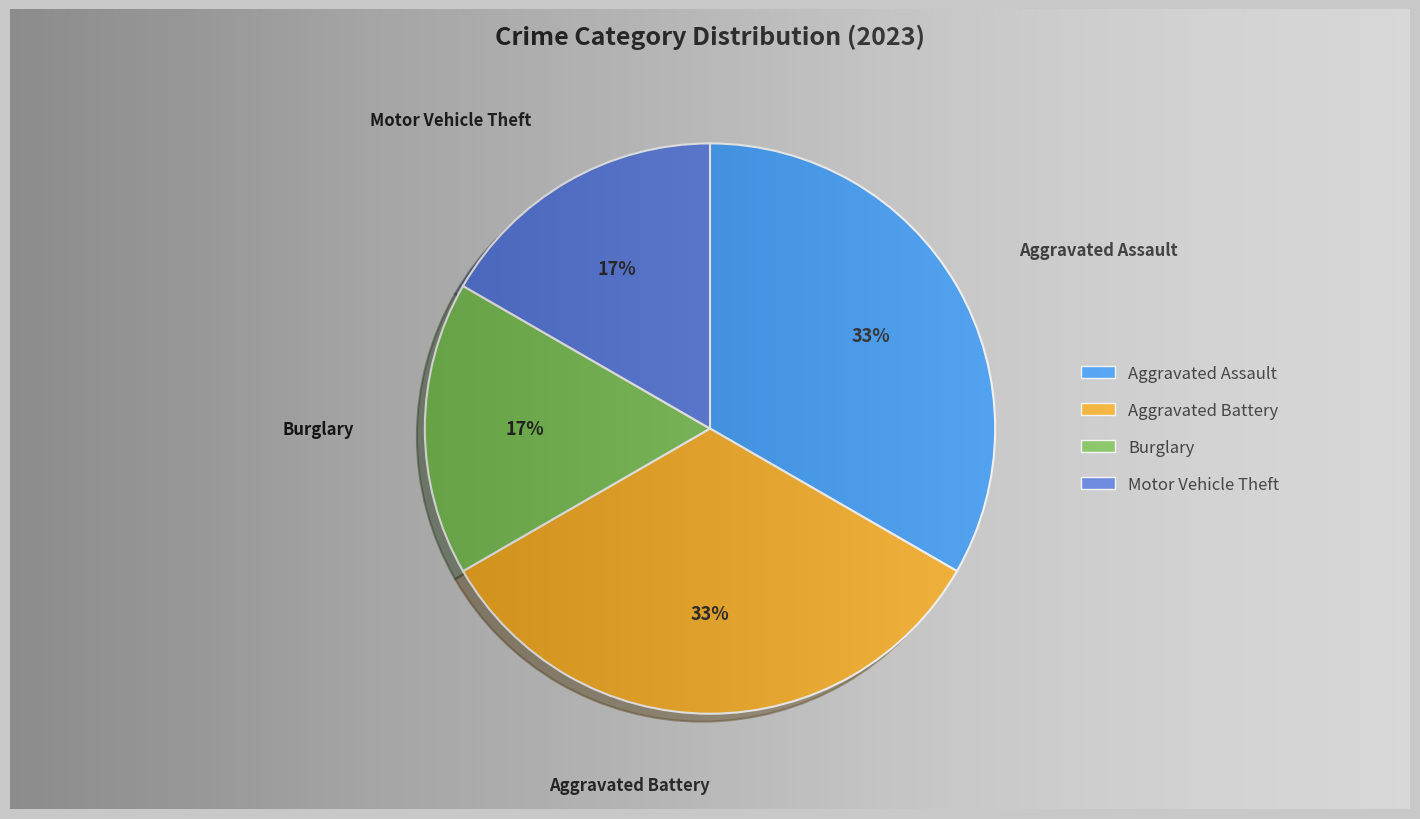

To the nearest percent, what percentage of the pie is Aggravated Battery?

33%